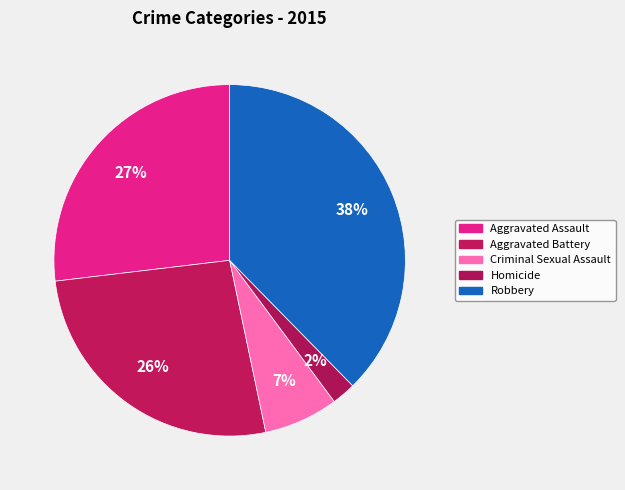

The Criminal Sexual Assault slice represents 7% of the pie. True or false?

True